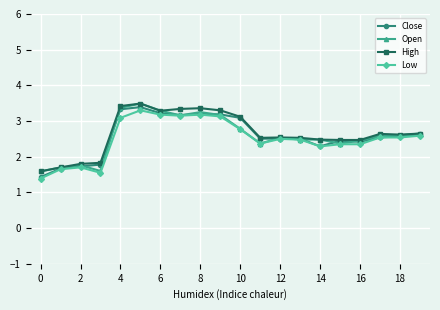

Does the chart have visible grid lines?

Yes